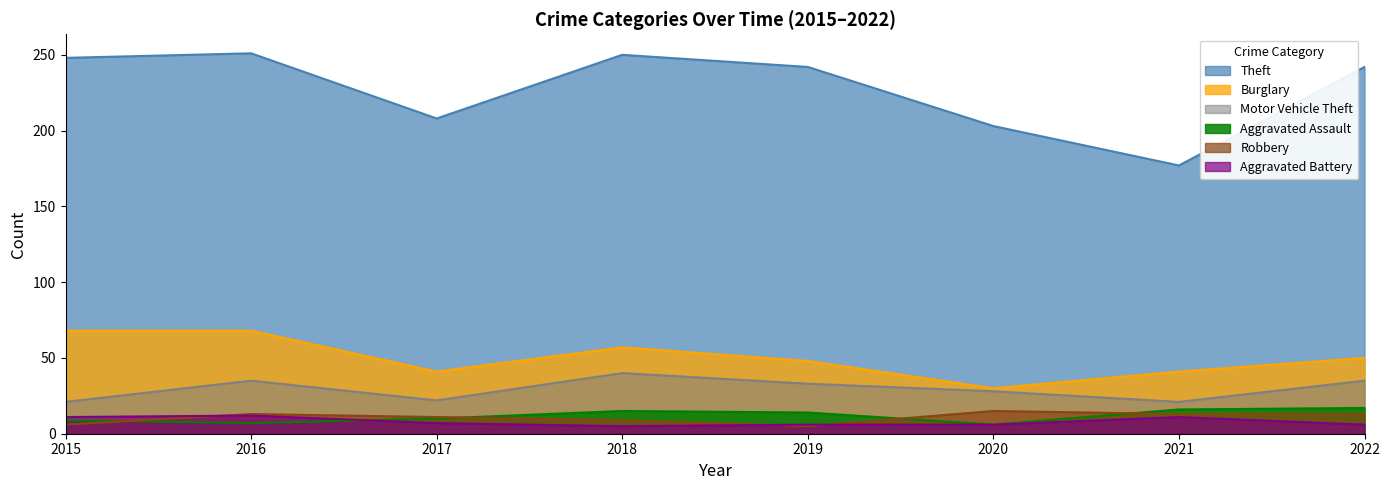

How many lines are shown in the chart?

6